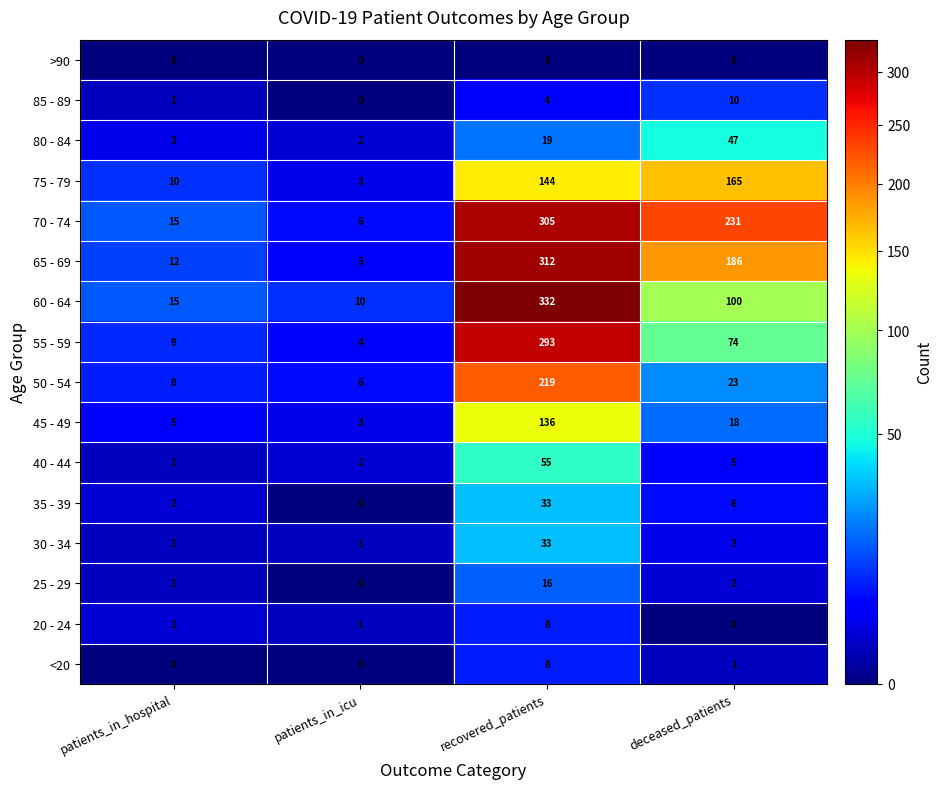

Is it true that 20 - 24 equals 4 at deceased_patients?

False